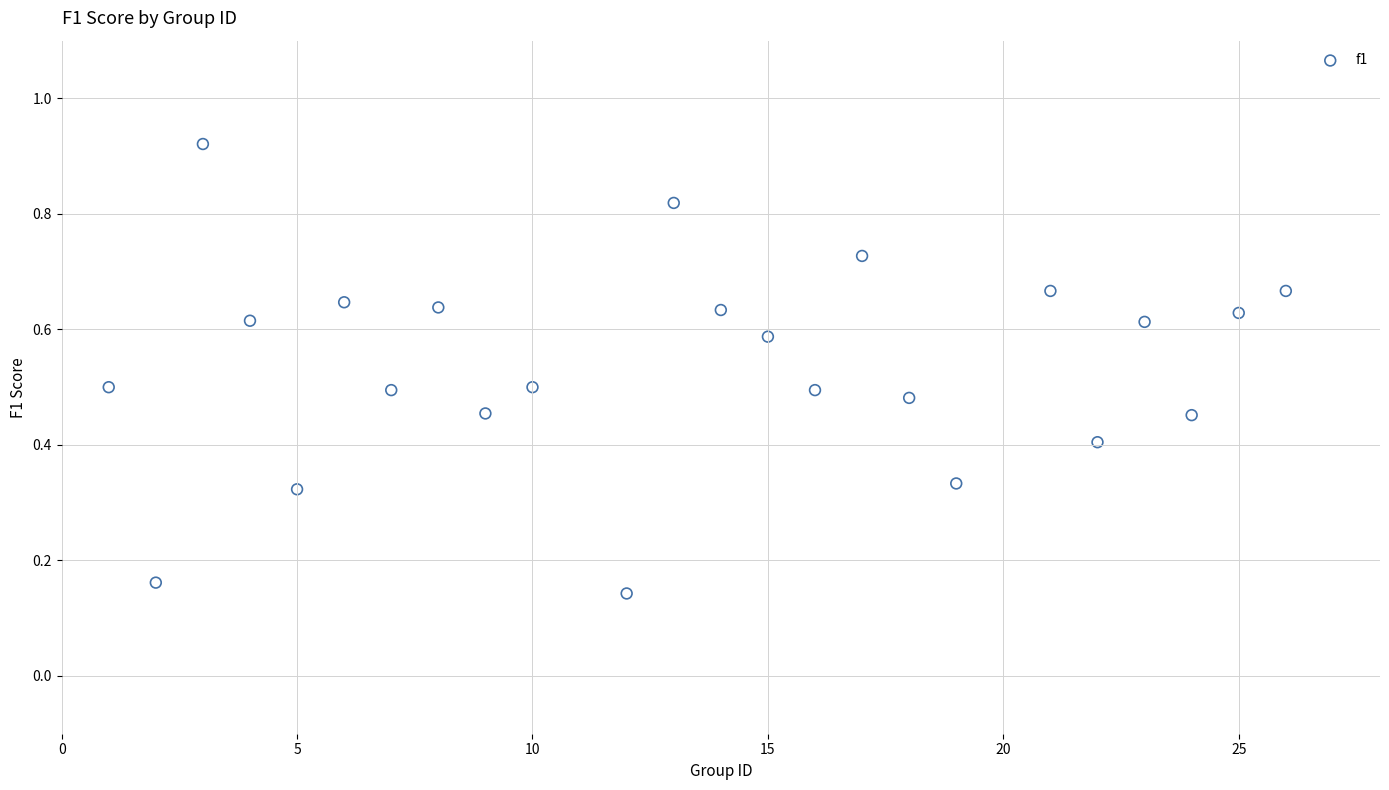

What is the range of X values (max minus min)?

25.0